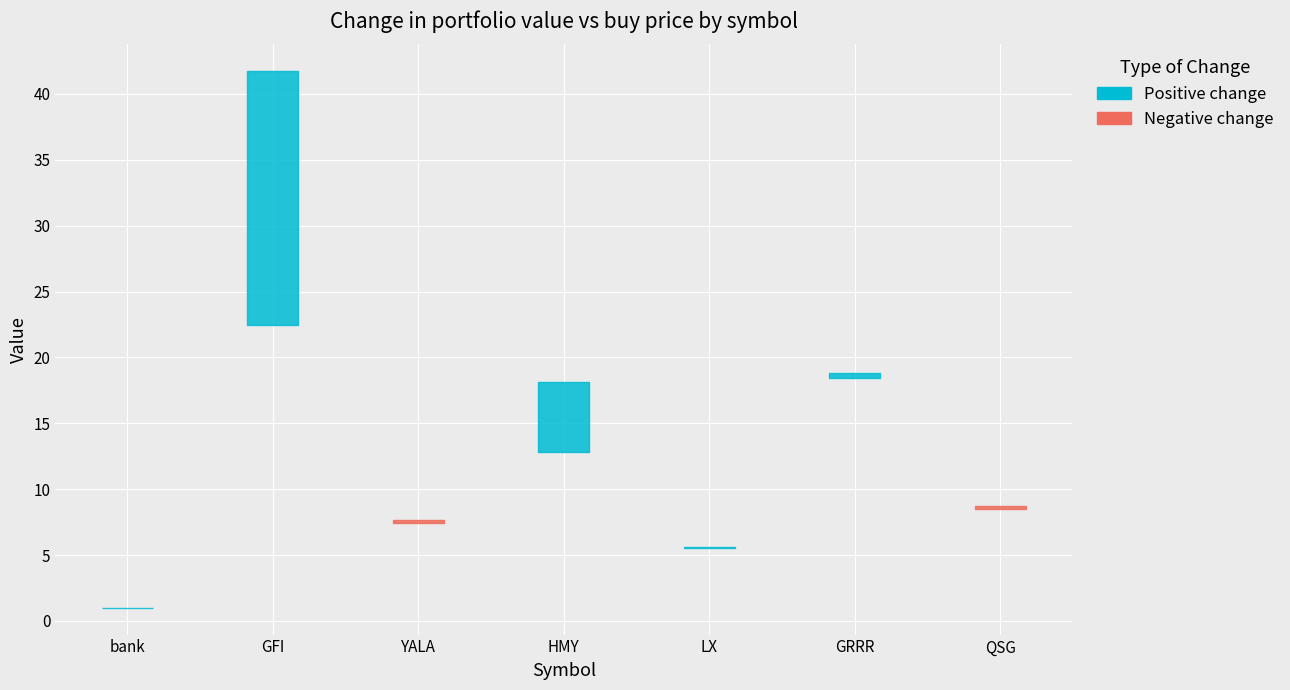

Rank the categories by price_buy value from lowest to highest.

bank, LX, YALA, QSG, HMY, GRRR, GFI